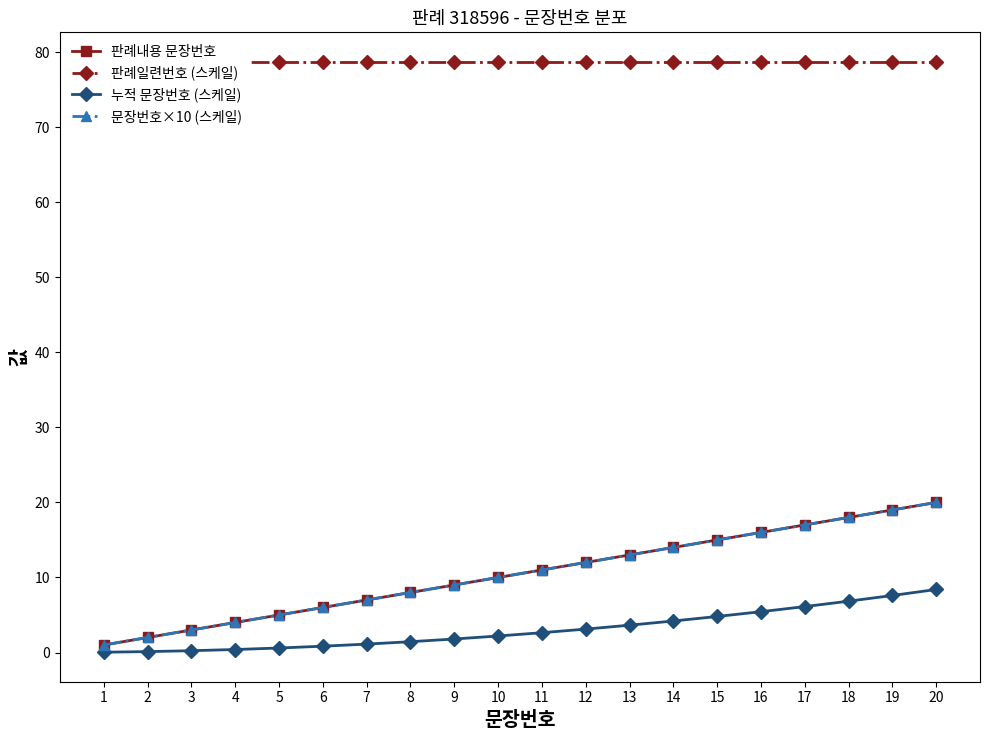

At which label is 판례일련번호 (스케일) closest to 78?

1